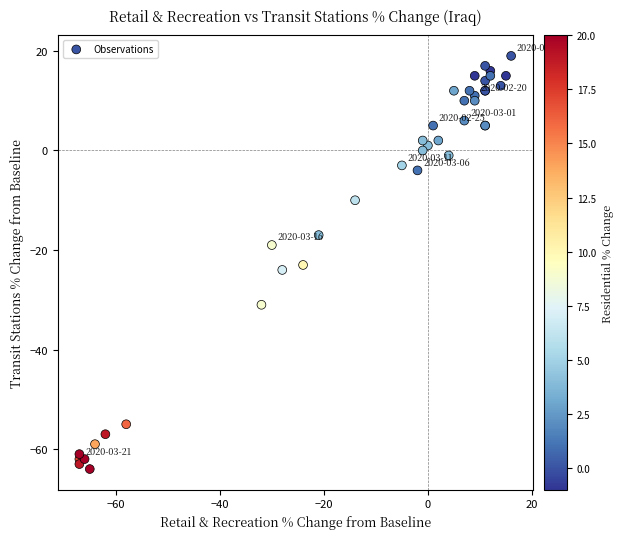

What Y value in the scatter plot is closest to -22?

-23